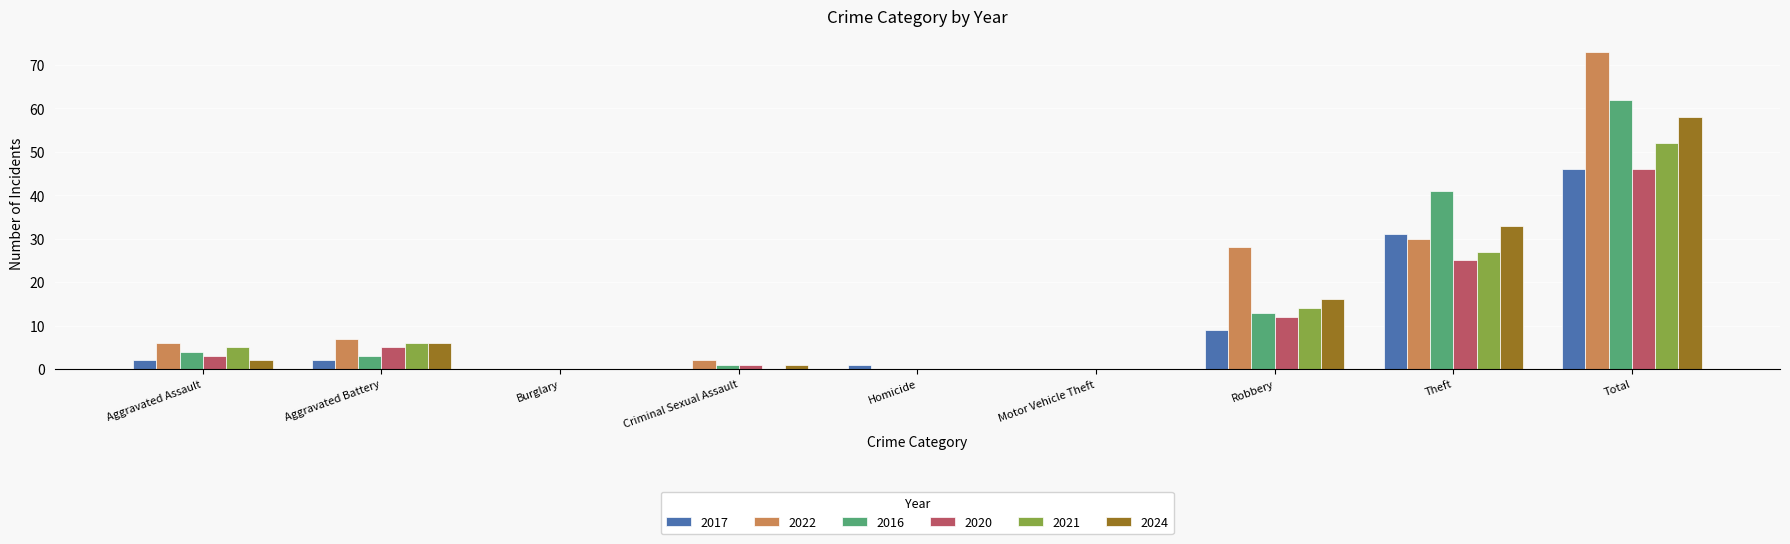

What is the average value of the 2021 series?

12